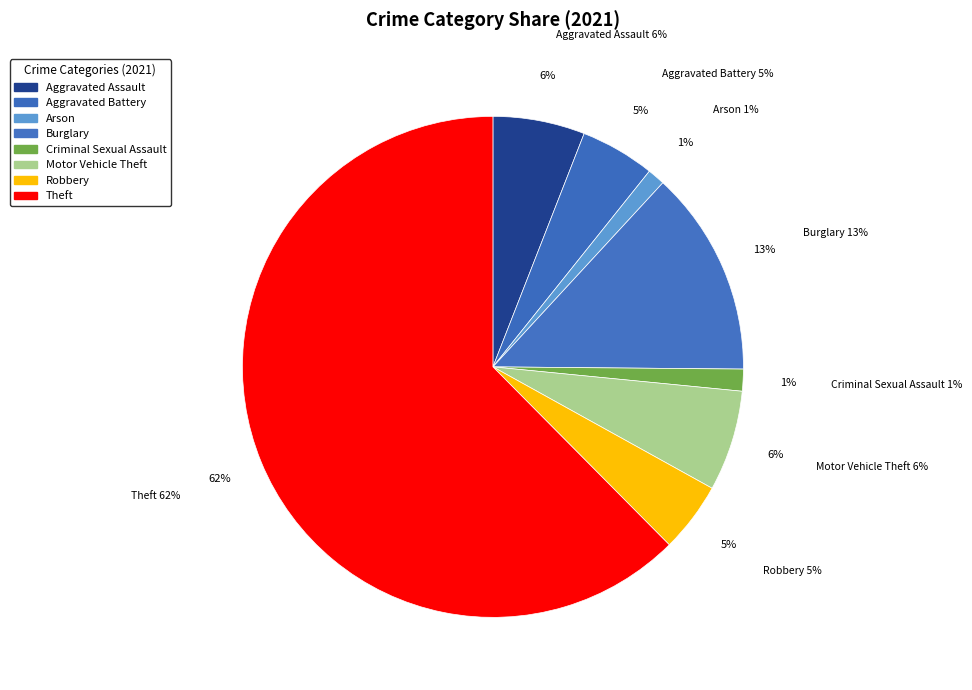

To the nearest percent, what portion does Robbery represent?

5%